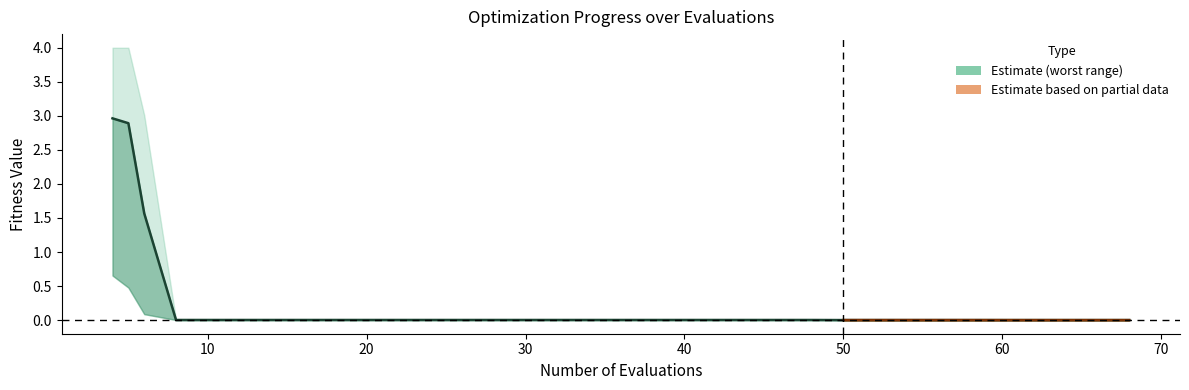

Does the chart have visible grid lines?

No